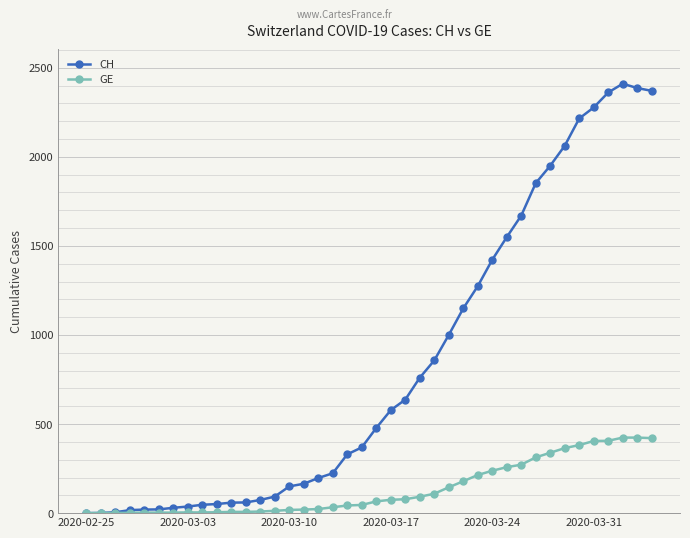

How many categories are shown in the chart?

40